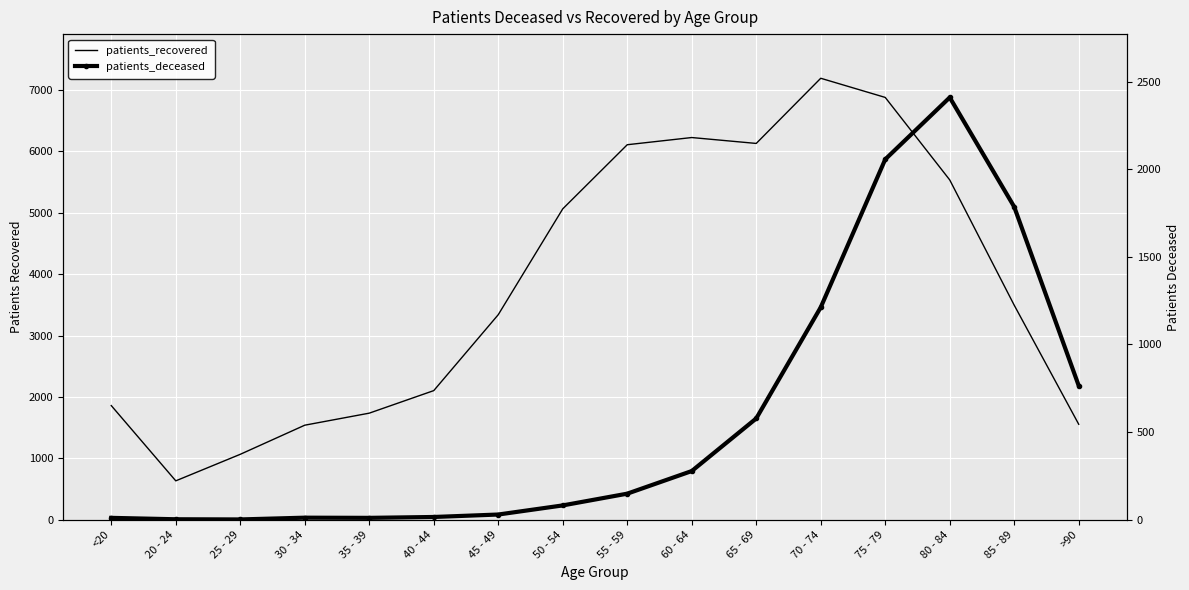

Is it true that patients_recovered equals 1066 at 25 - 29?

True